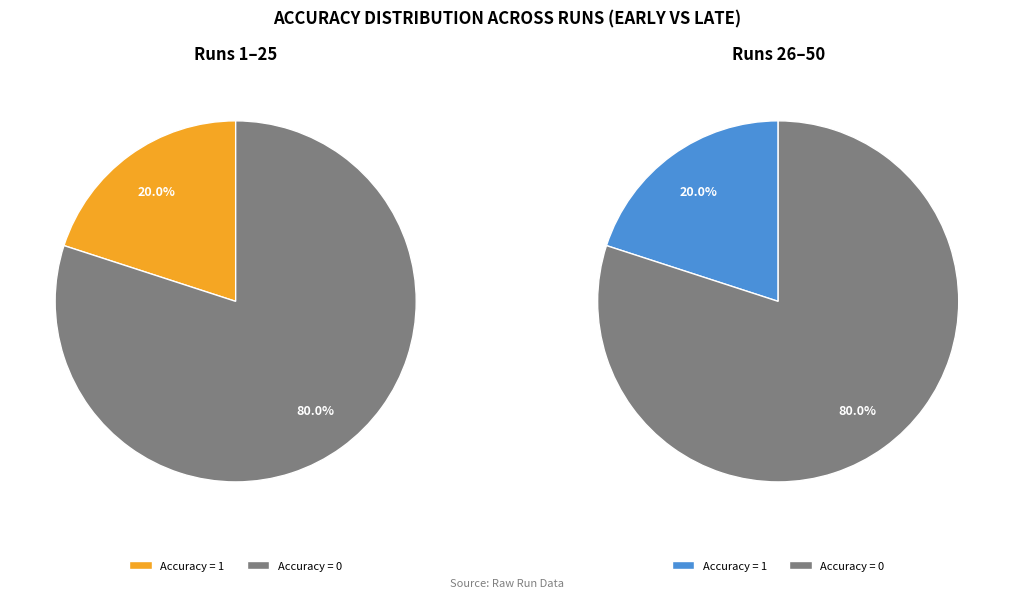

To the nearest percent, what percentage of the pie is Accuracy=1?

20%